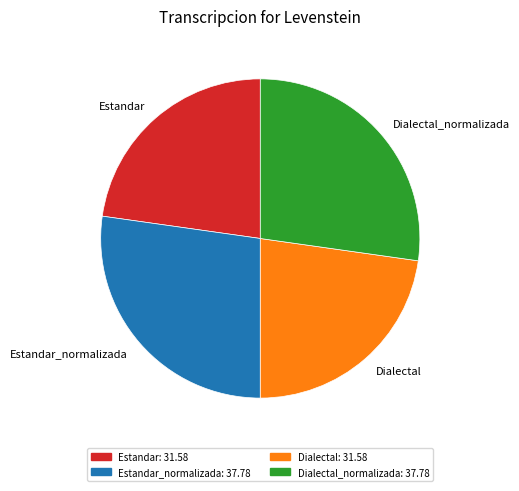

Approximately how many times larger is the value at Dialectal compared to Estandar_normalizada?

0.8